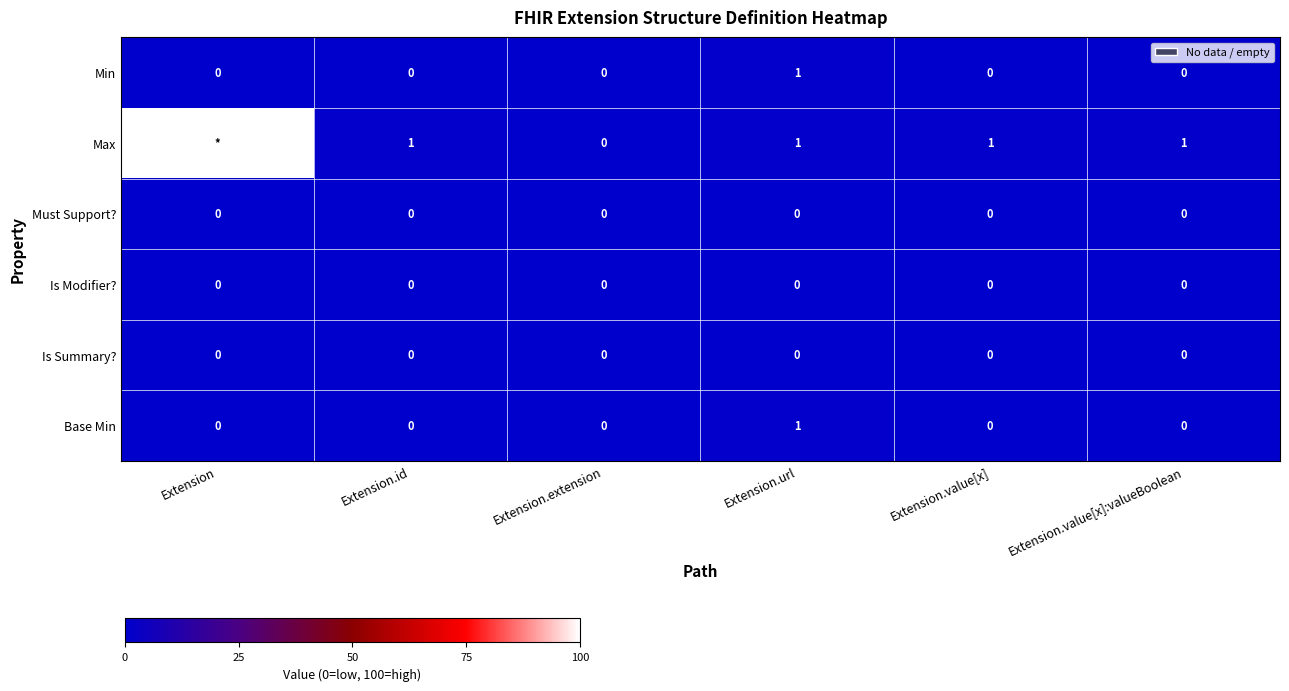

True or false: Must Support? has a value of 0 at Extension.extension.

True